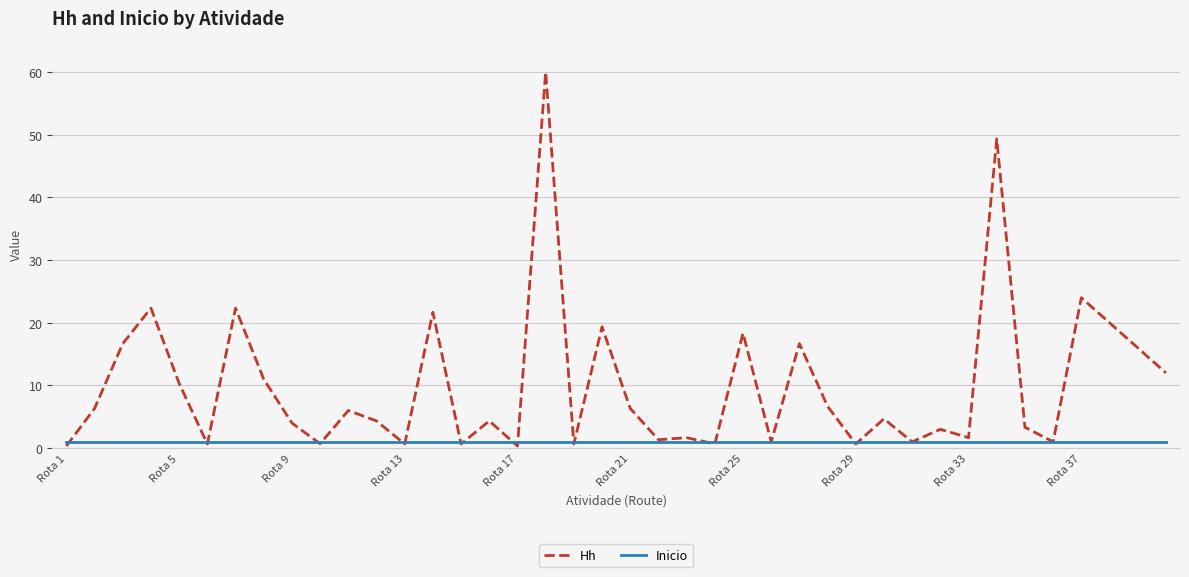

What is the maximum value for Hh?

60.0